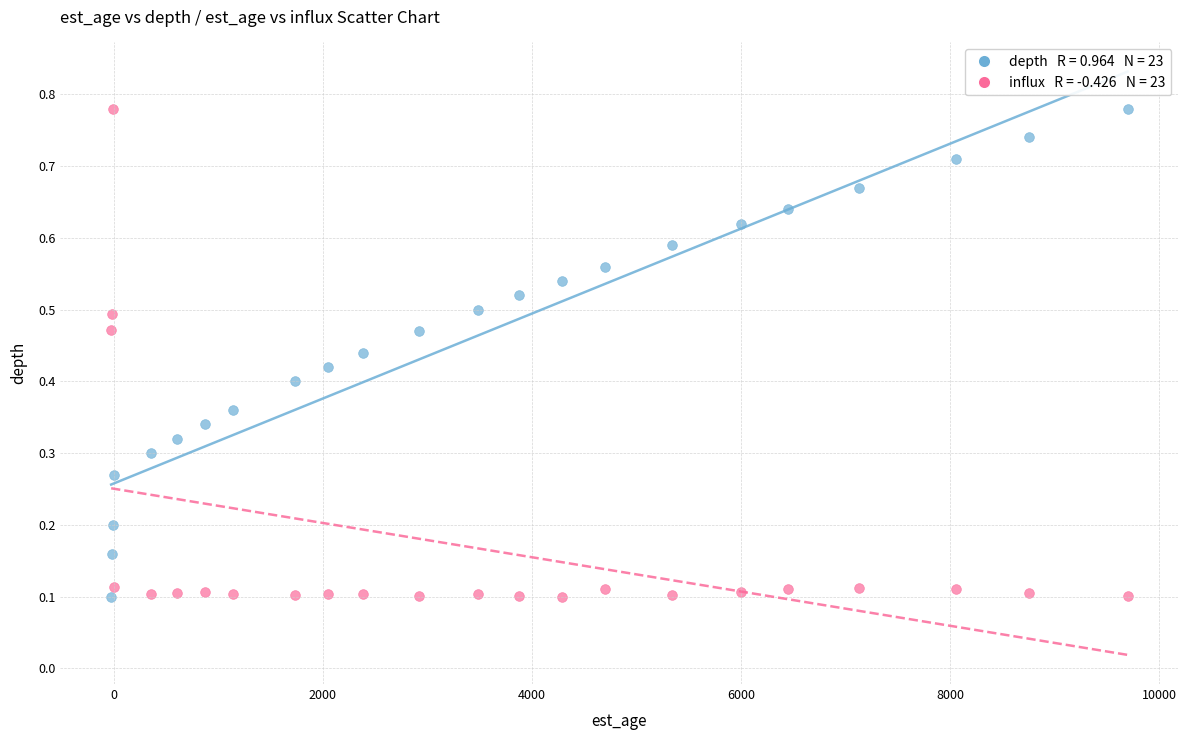

Across all data points, what is the range of X values (max minus min)?

9721.0